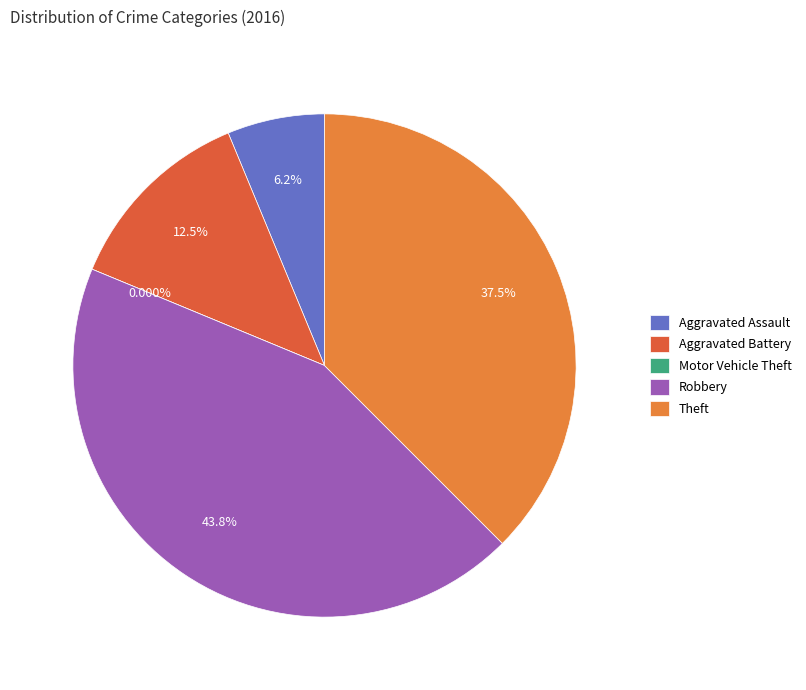

To the nearest percent, what is the average slice percentage?

20%